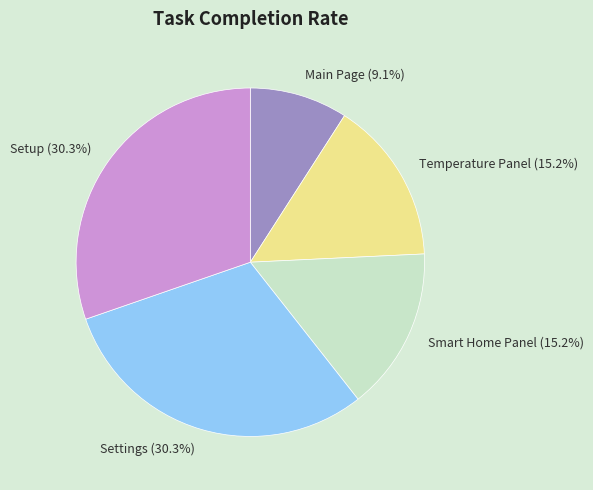

Is the sum of Temperature Panel (15.2%) and Settings (30.3%) greater than half?

No